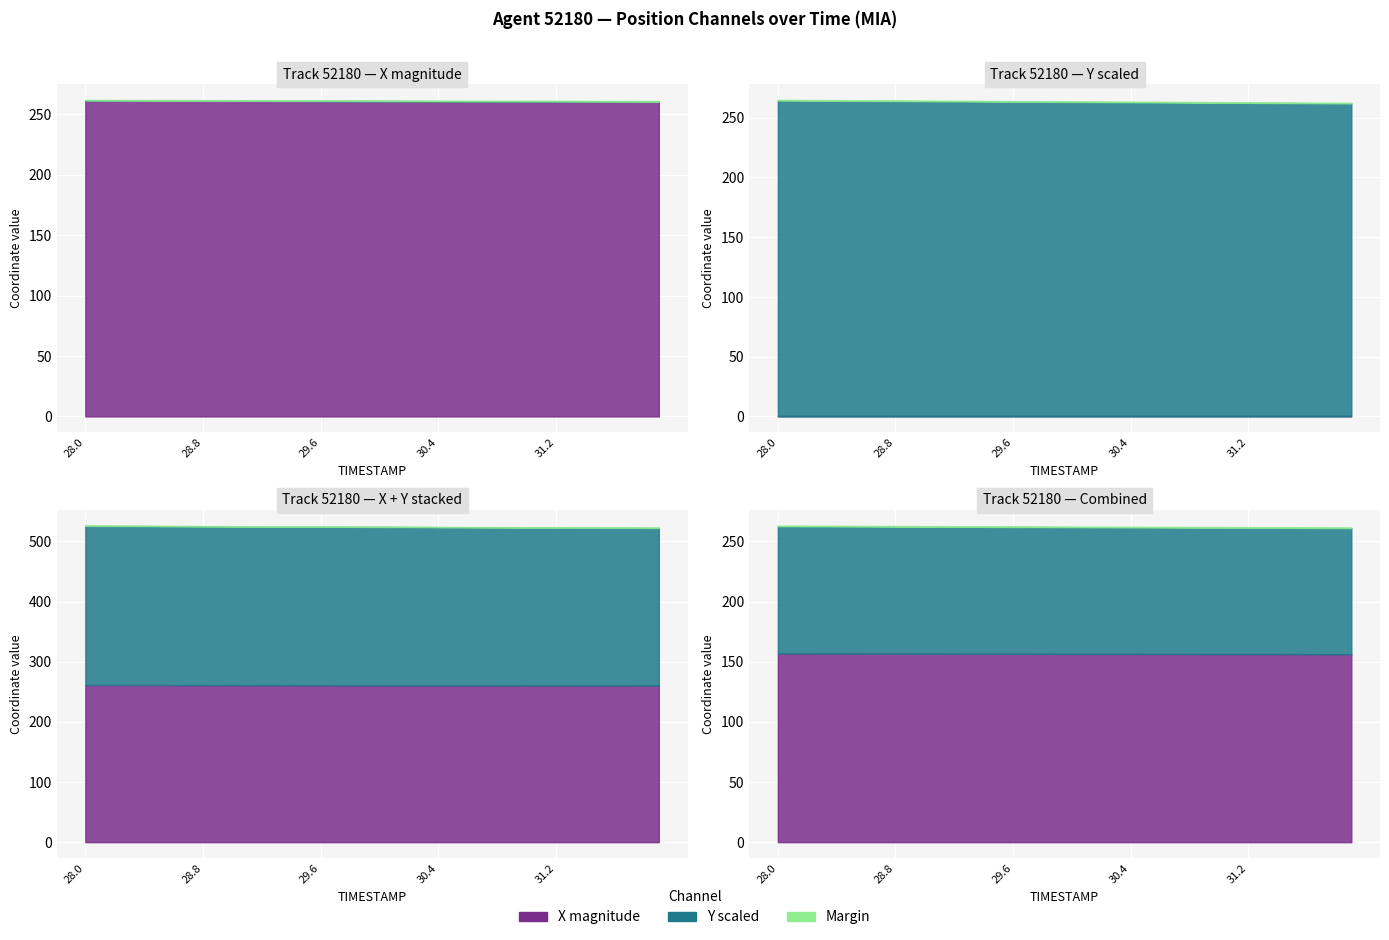

True or false: Y has more than 2 points higher than both neighbors.

False